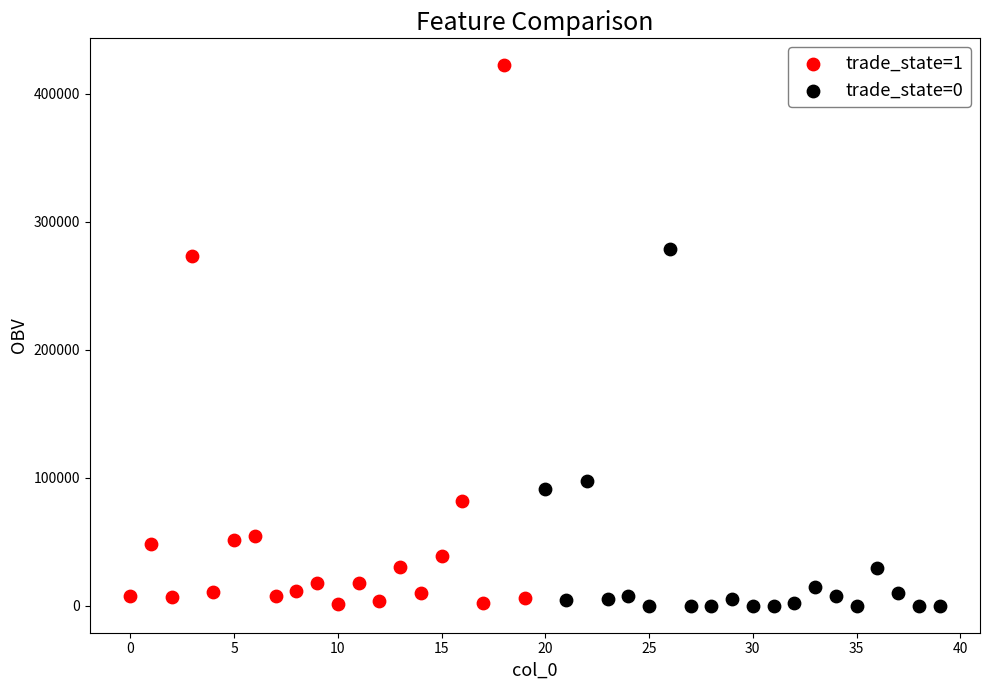

Which series has the widest spread of Y values?

trade_state=1